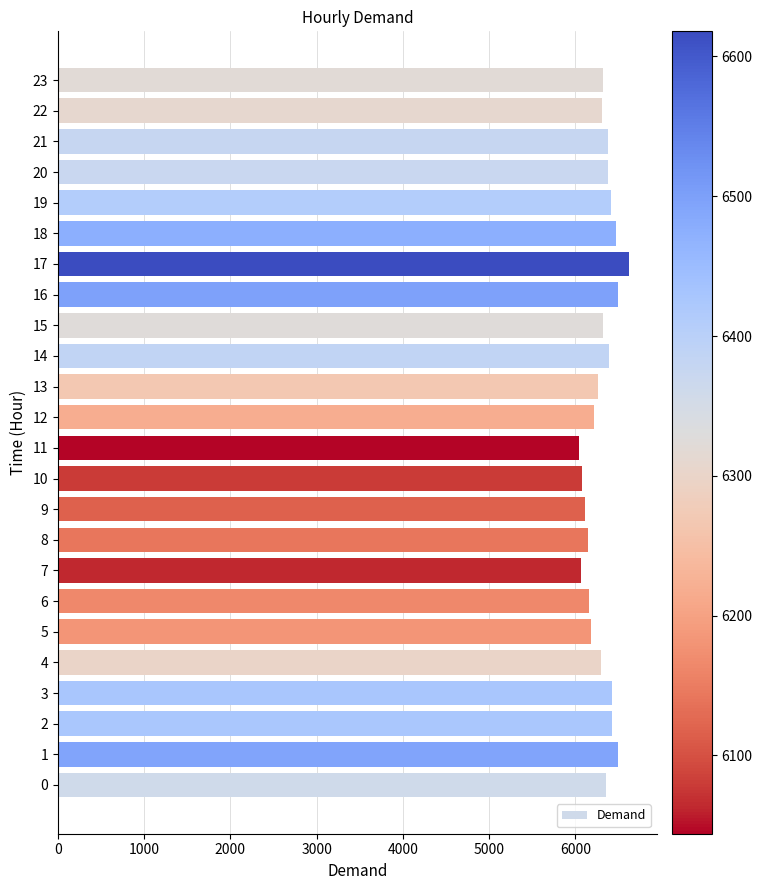

What is the change in value from 13 to 16?

+233